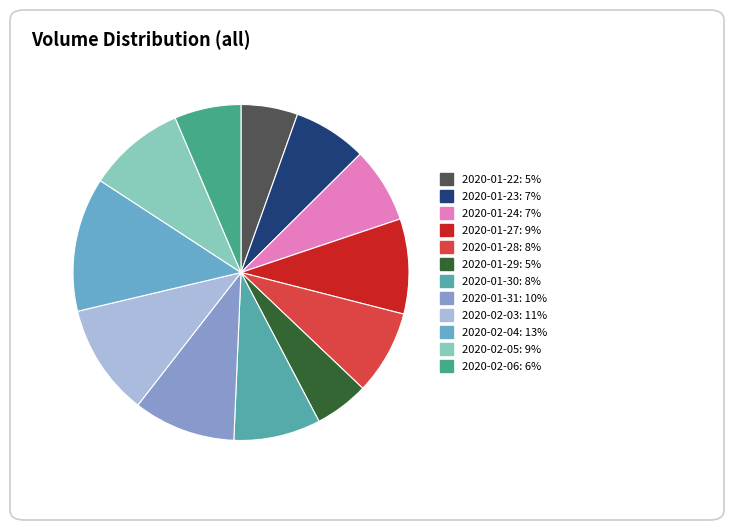

Which category has the biggest portion of the pie?

2020-02-04